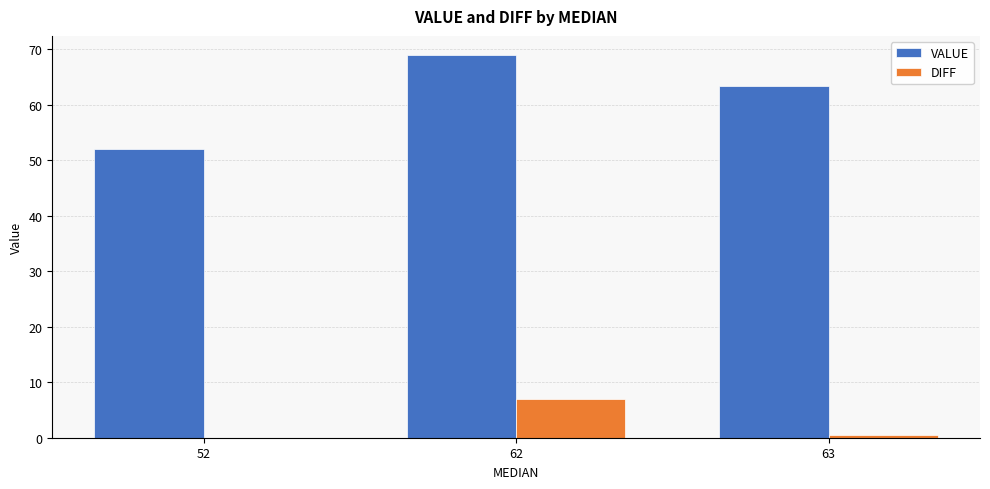

What are all the series names shown in the legend?

VALUE, DIFF